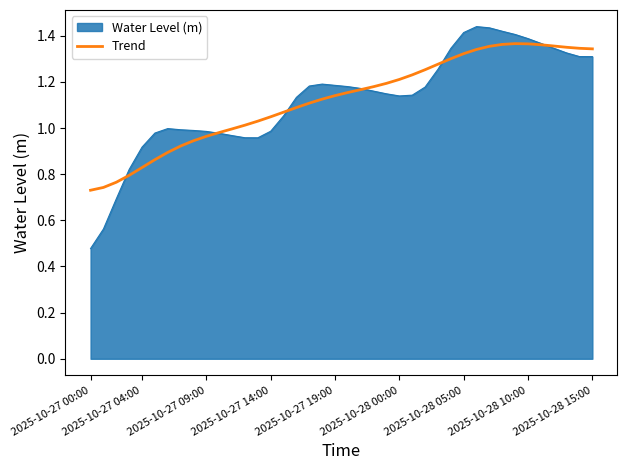

Which series has the largest range (max minus min)?

Water Level (m)